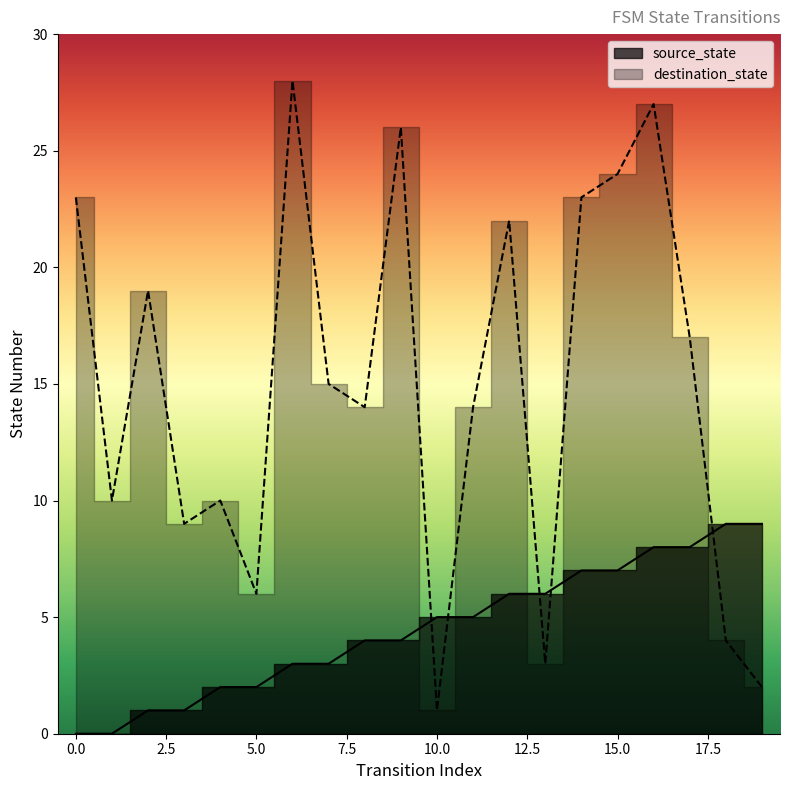

What is the greatest value displayed?

28